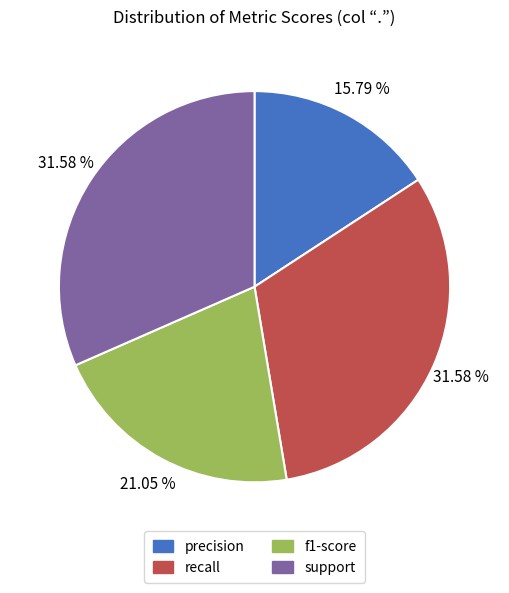

The precision slice represents 9% of the pie. True or false?

False